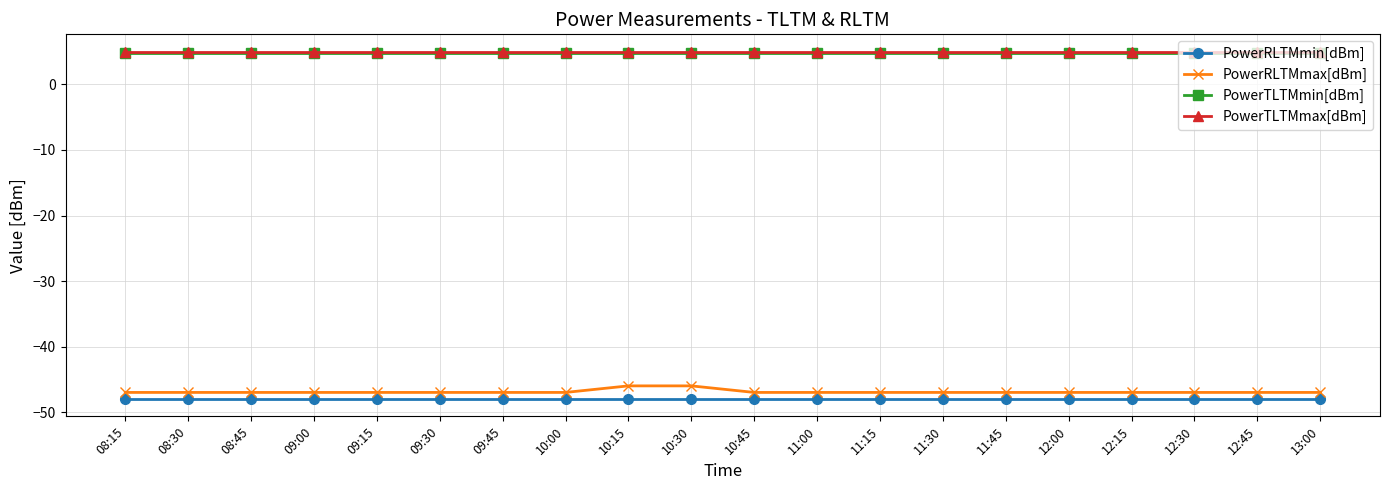

What is the minimum value shown in the chart?

-48.0